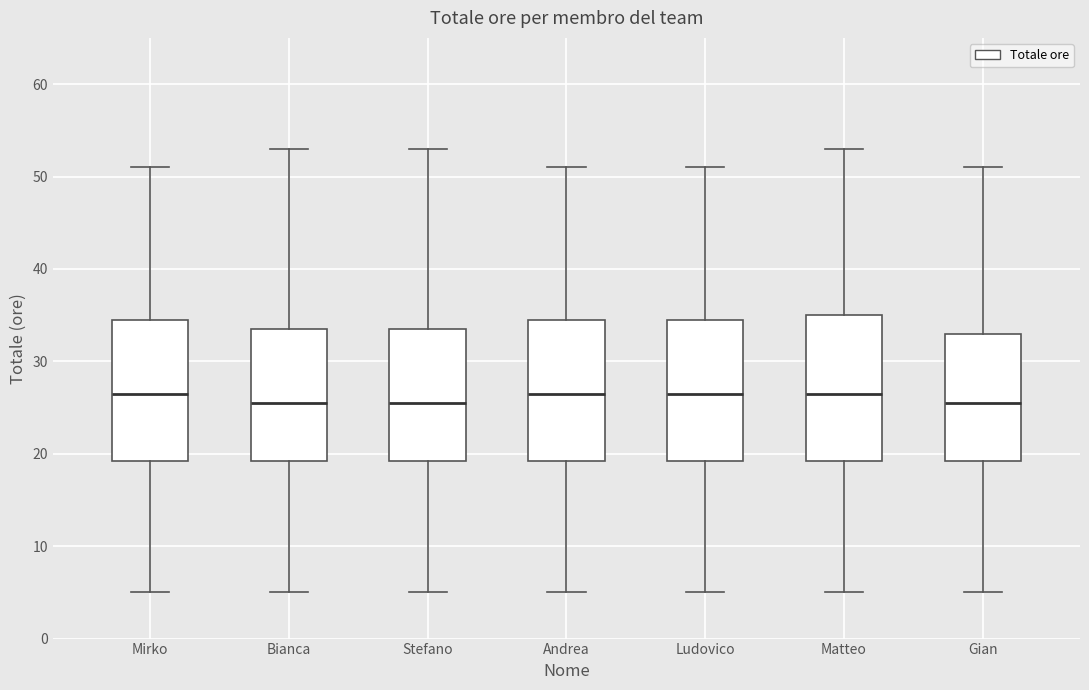

Reading left to right, transcribe this box plot: for each box, give where its median line is, the range the box spans, and where its two whiskers end, as read against the y-axis. The values are not printed on the chart, so give them approximately, as read against the axis.

Mirko: median 27, box 19 to 35, whiskers 5 to 51
Bianca: median 26, box 19 to 34, whiskers 5 to 53
Stefano: median 26, box 19 to 34, whiskers 5 to 53
Andrea: median 27, box 19 to 35, whiskers 5 to 51
Ludovico: median 27, box 19 to 35, whiskers 5 to 51
Matteo: median 27, box 19 to 35, whiskers 5 to 53
Gian: median 26, box 19 to 33, whiskers 5 to 51